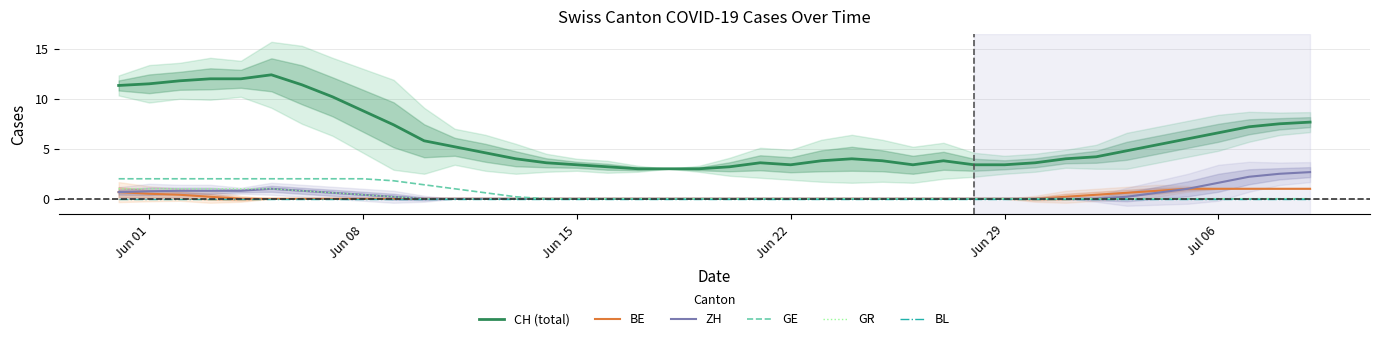

True or false: BL and CH (total) cross at least once.

False